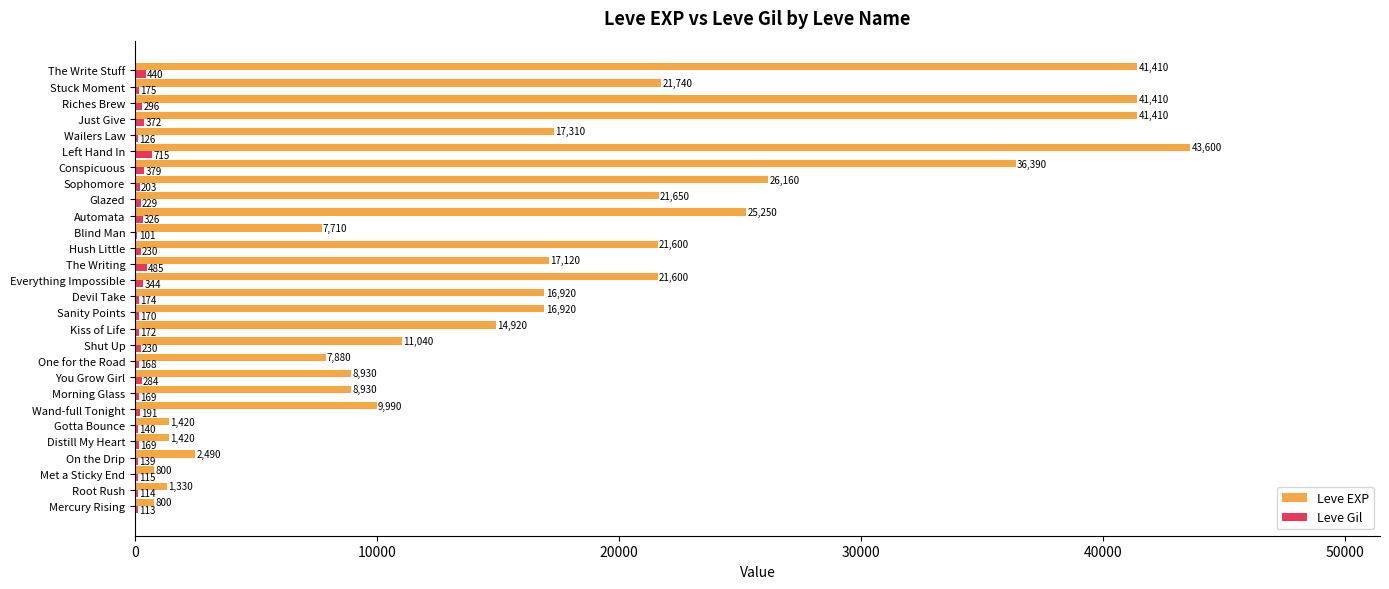

What is the maximum value shown in the chart?

43600